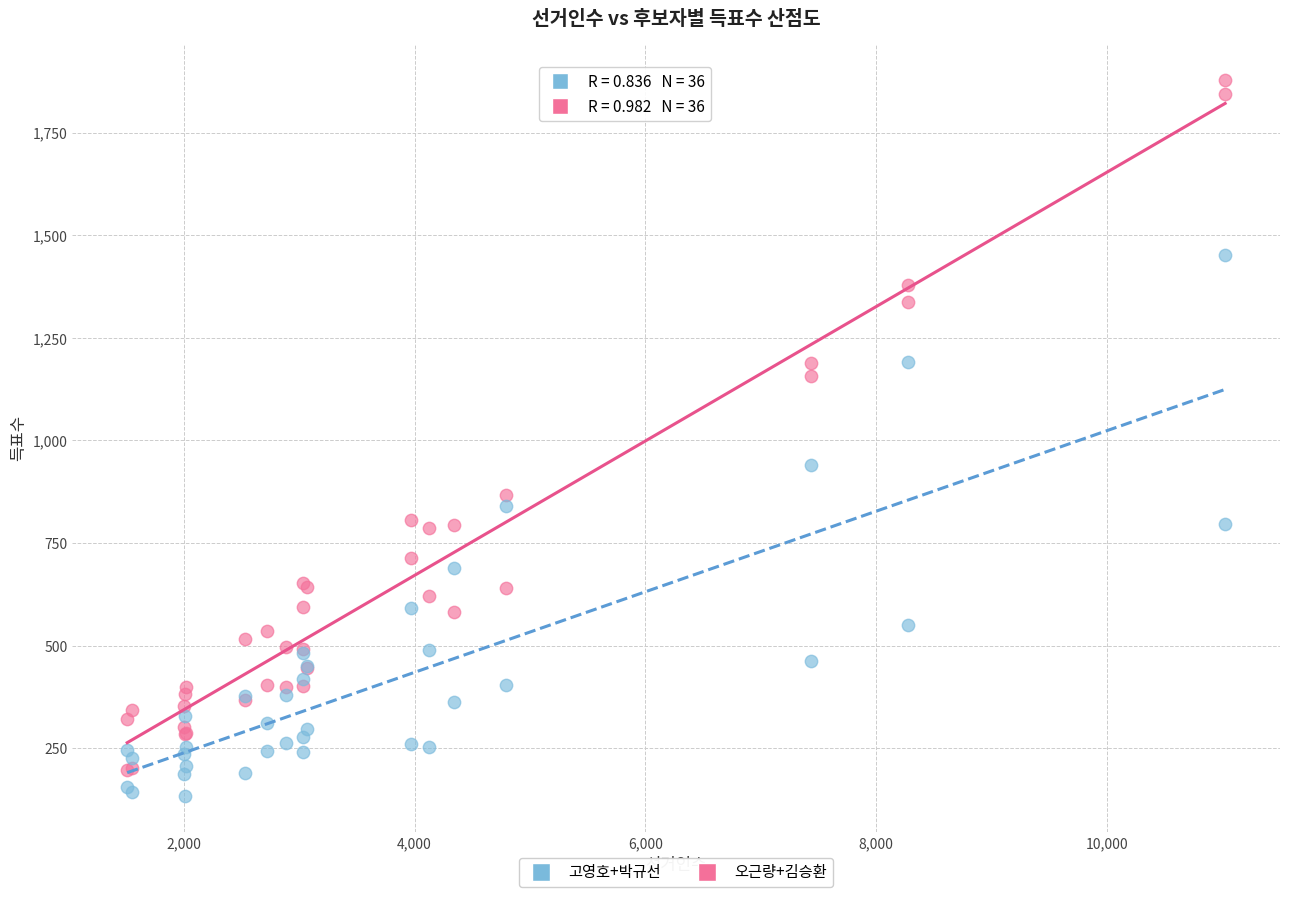

Which series reaches the maximum Y coordinate?

오근량+김승환